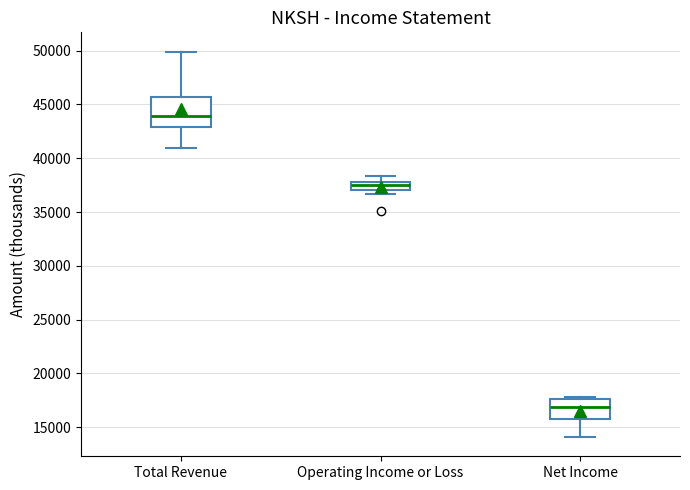

Reading left to right, read every box against the y-axis: the position of its median line, the range the box covers, and the ends of its whiskers. The values are not printed on the chart, so give them approximately, as read against the axis.

Total Revenue: median 44000, box 43000 to 45500, whiskers 41000 to 50000
Operating Income or Loss: median 37500, box 37000 to 38000, whiskers 36500 to 38500
Net Income: median 17000, box 16000 to 17500, whiskers 14000 to 18000